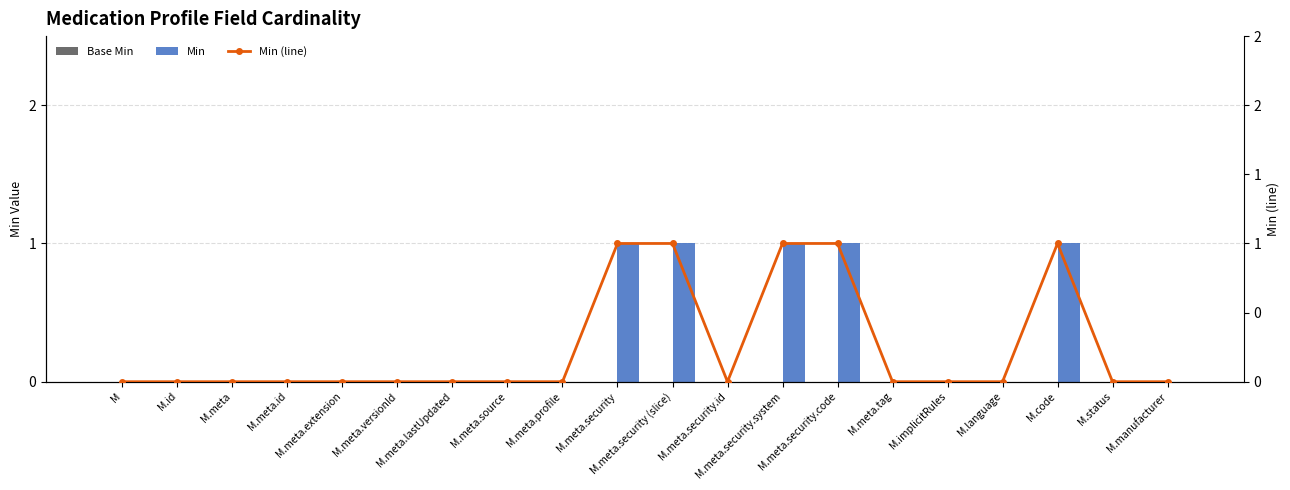

Which series has the widest spread of values?

Min